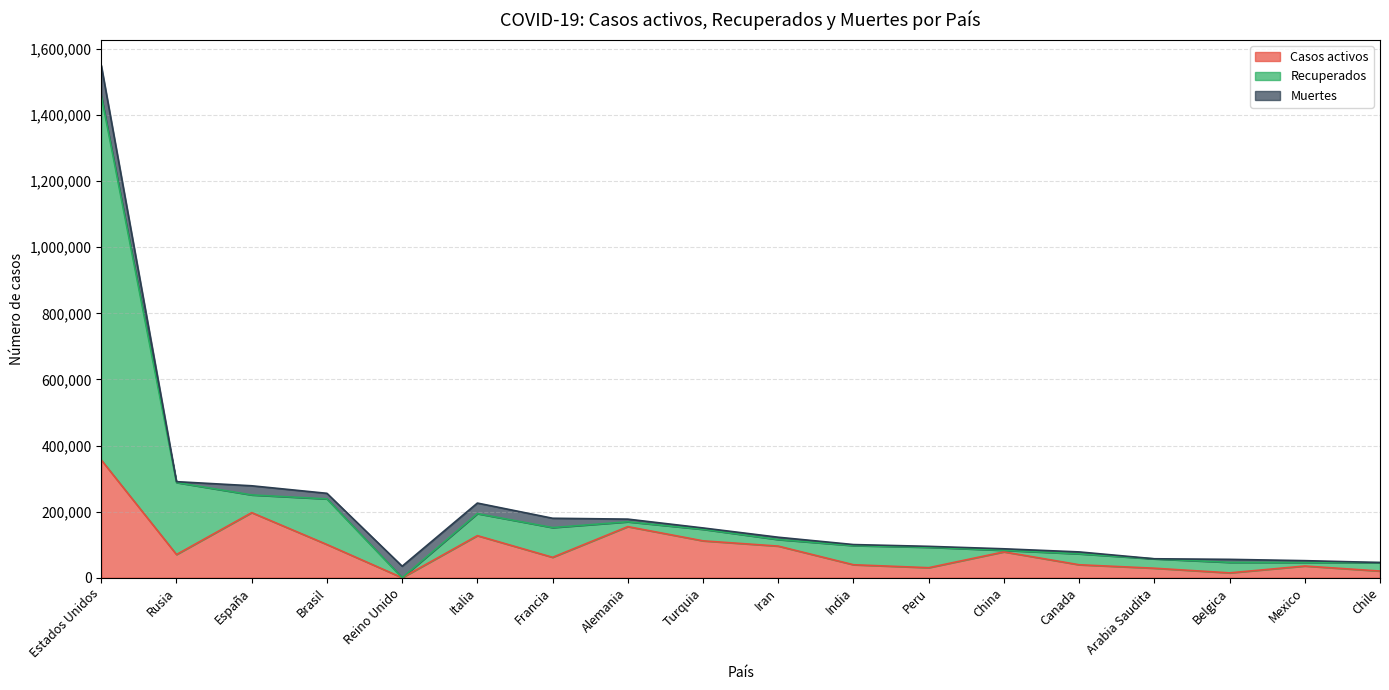

How many values in the Casos activos series exceed 70209?

8